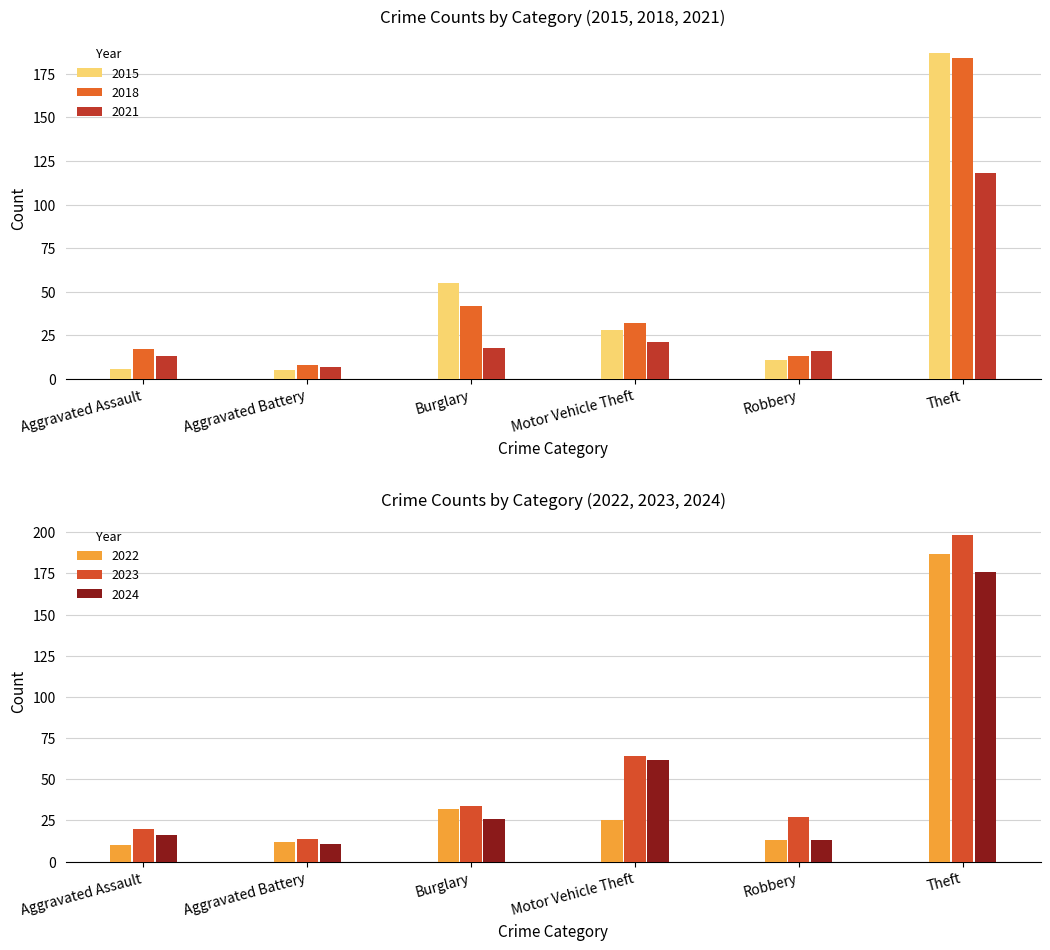

What is the spread (max minus min) of values at Burglary?

37